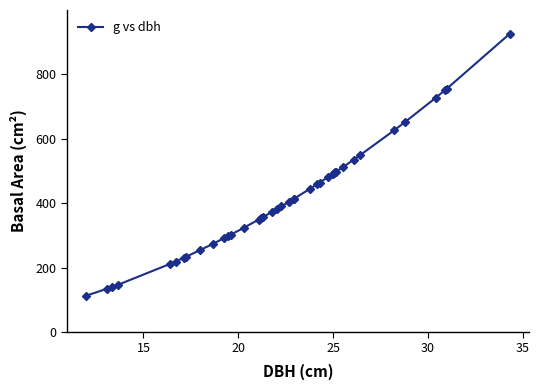

What is the value of the 26th point from the left?

463.3